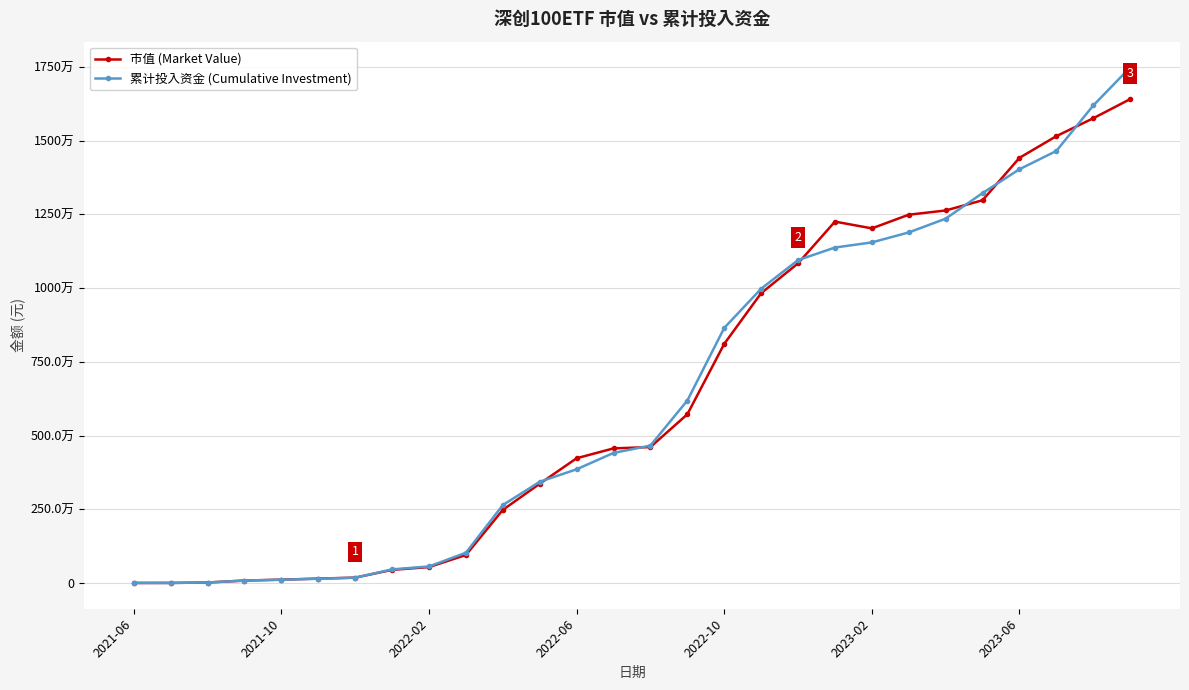

What is the difference between the maximum and minimum values in the 累计投入资金 (Cumulative Investment) series?

17479910.7